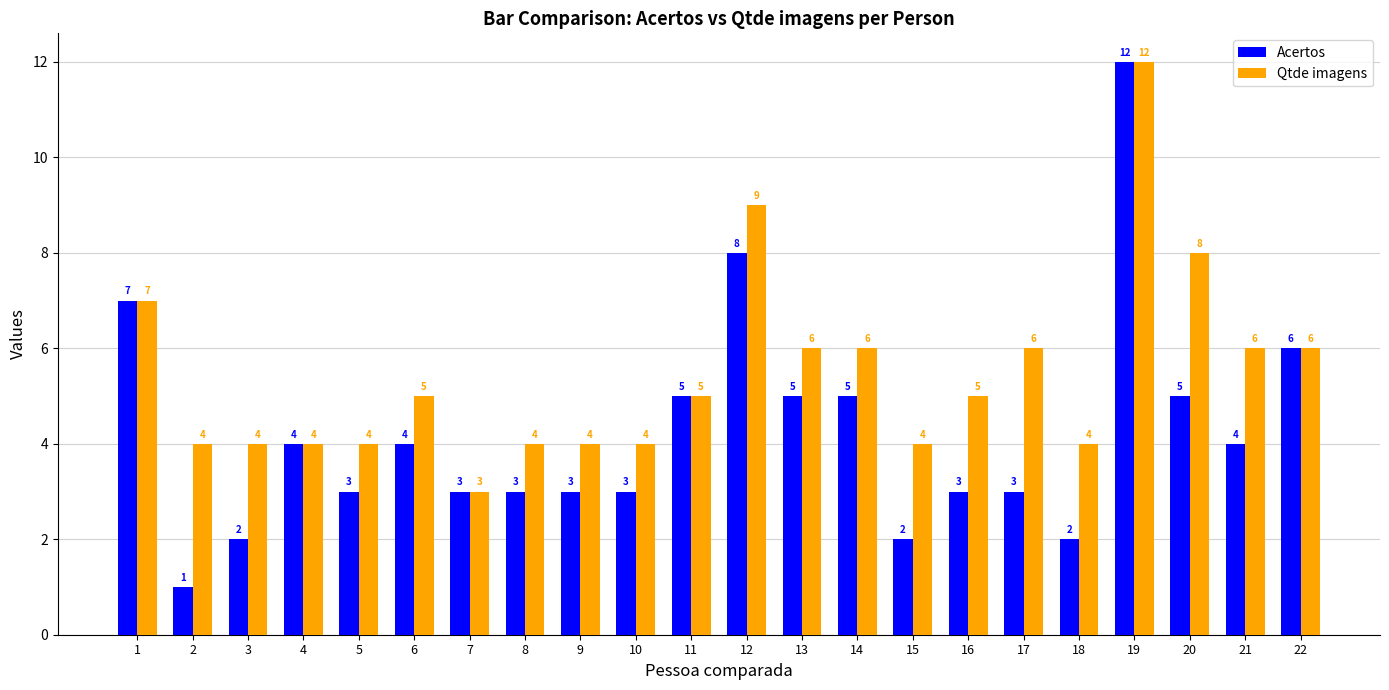

Which series has the largest total across all categories?

Qtde imagens